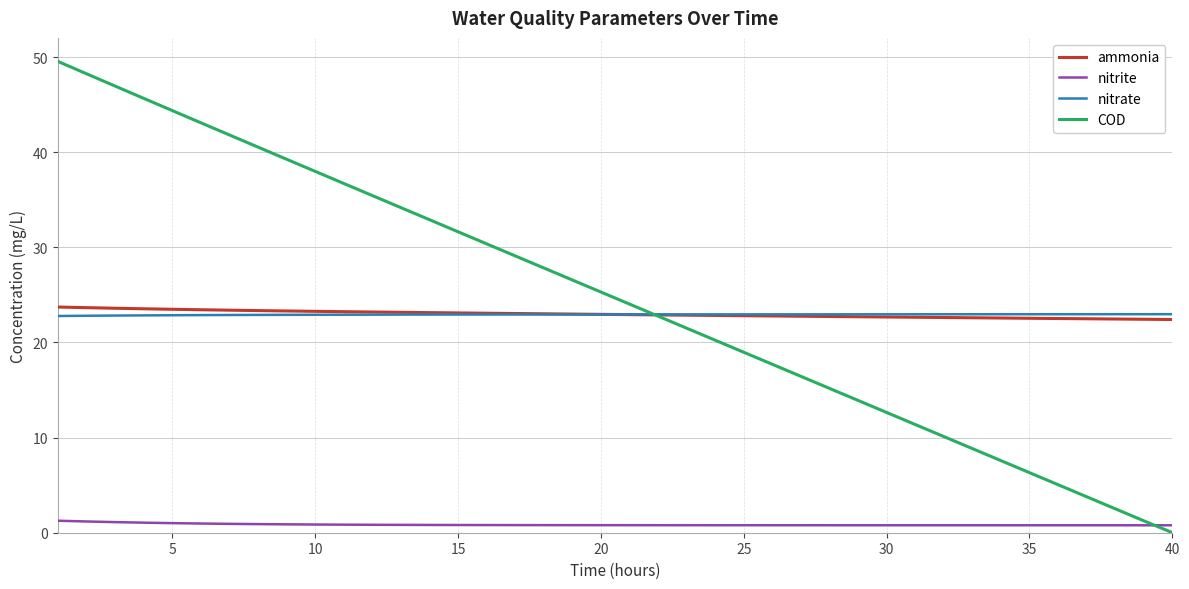

What is the maximum value for nitrite?

1.3